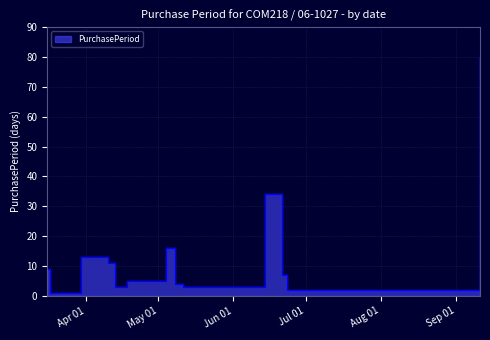

List the labels in order of value, smallest first.

2017-03-17, 2017-06-23, 2017-04-13, 2017-05-11, 2017-05-08, 2017-04-18, 2017-06-21, 2017-03-16, 2017-04-10, 2017-03-30, 2017-05-04, 2017-06-14, 2017-09-11